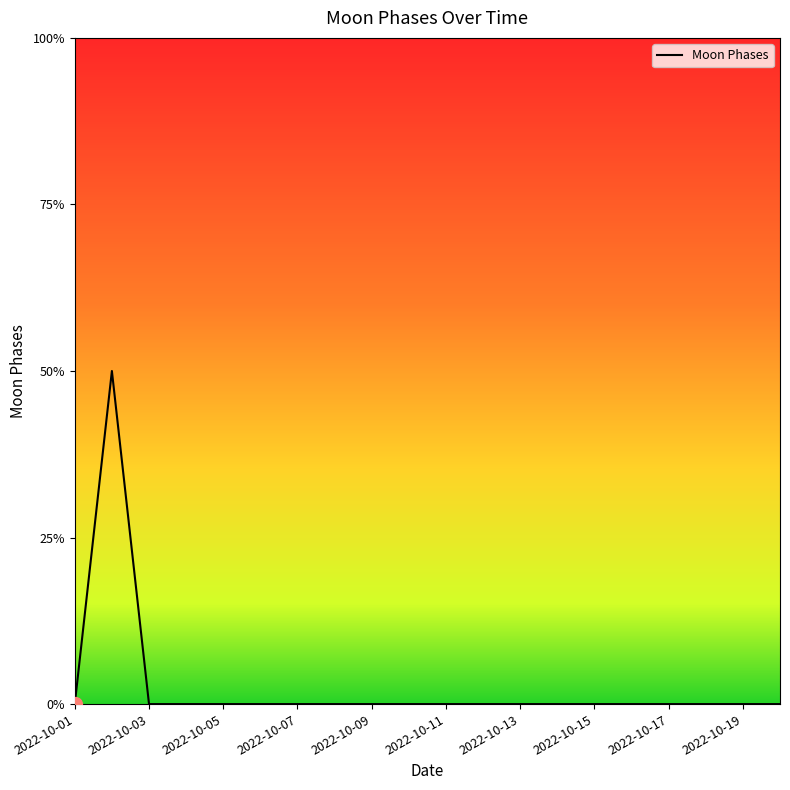

Where is the data nearest to the value 1?

2022-10-01